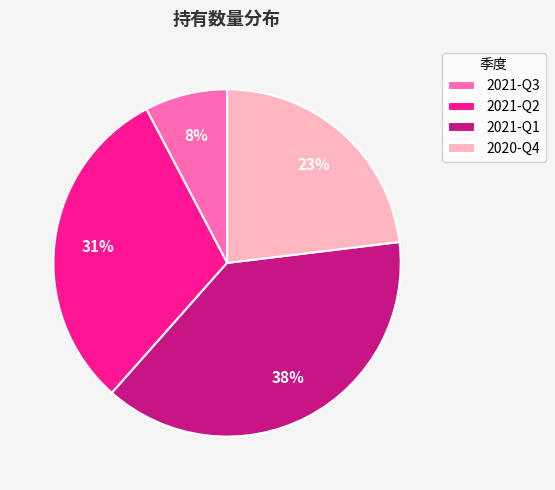

To the nearest percent, what portion does 2020-Q4 represent?

23%